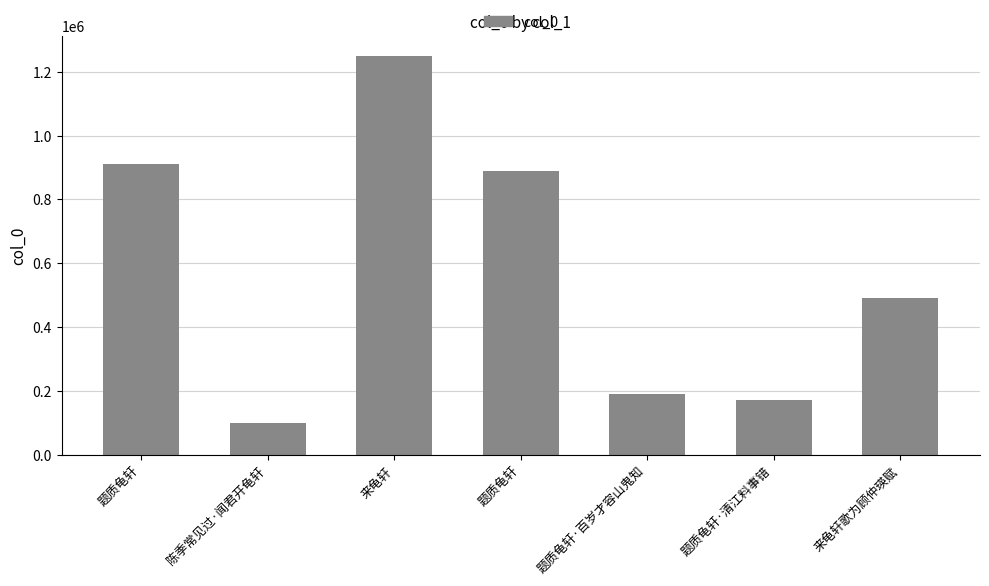

How many values are below 489801?

3